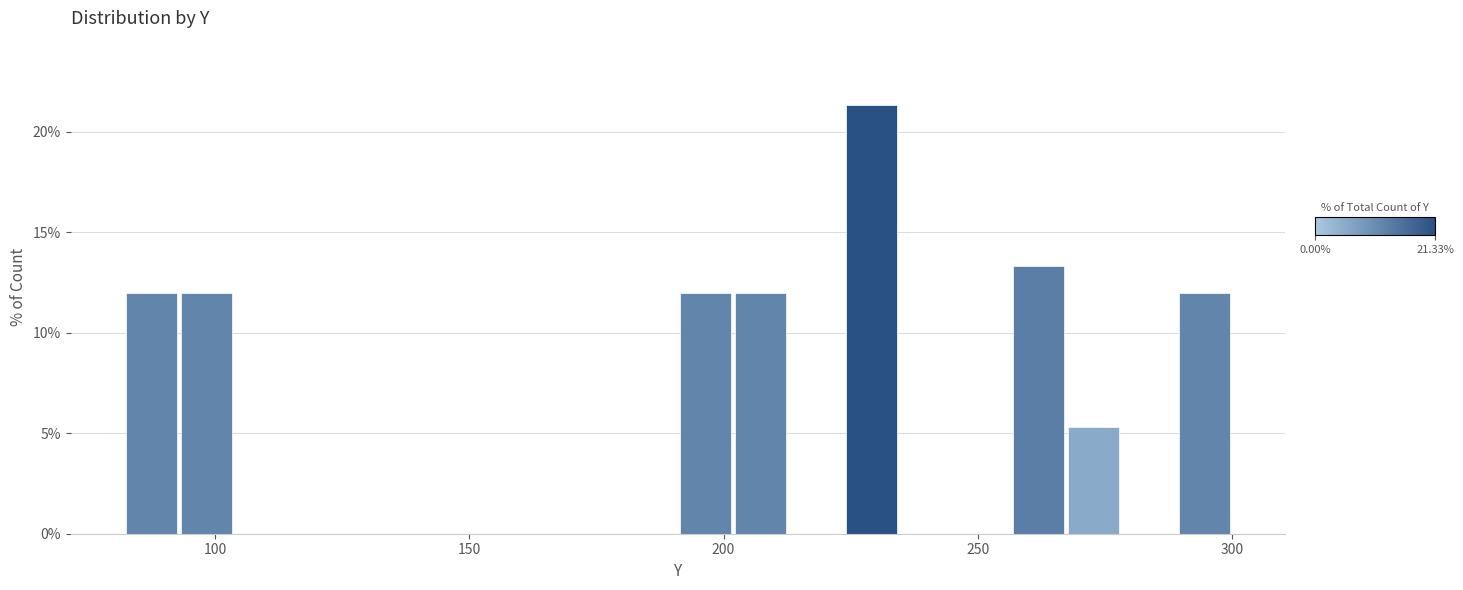

Around what value on the x-axis is the tallest bar? Give the approximate position of its centre, as read against the axis.

230